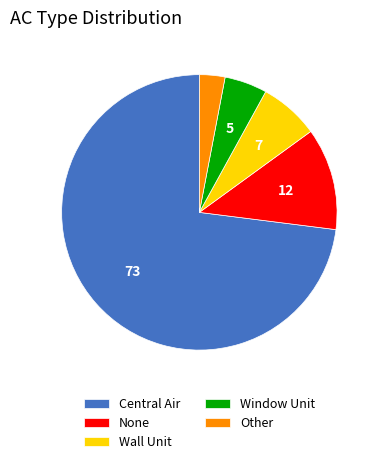

How many segments does this pie chart have?

5